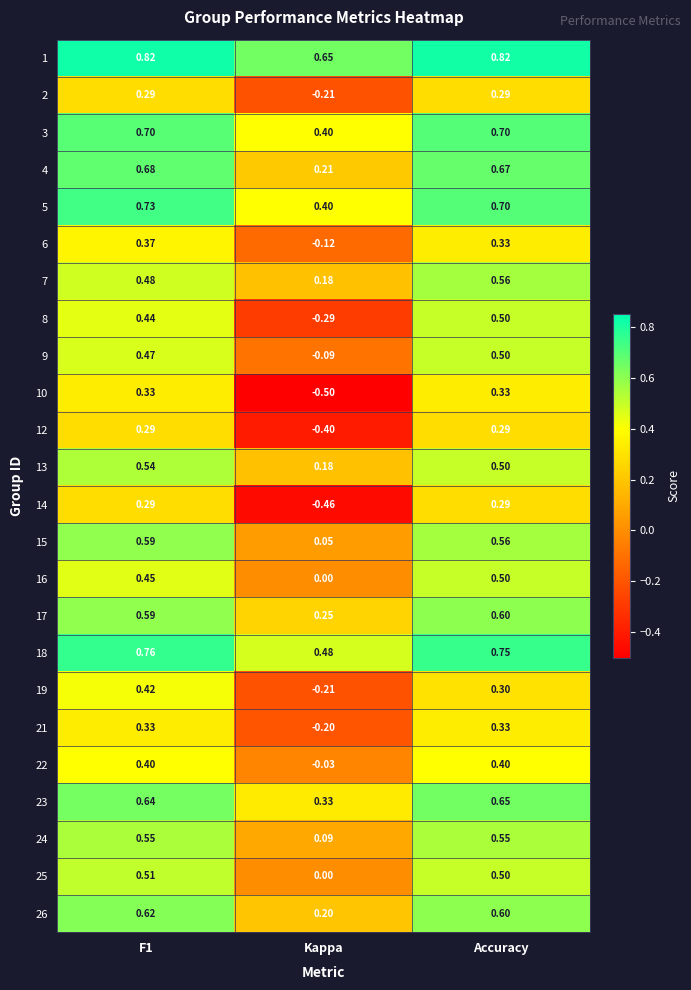

At which label is 4 closest to 0?

Kappa